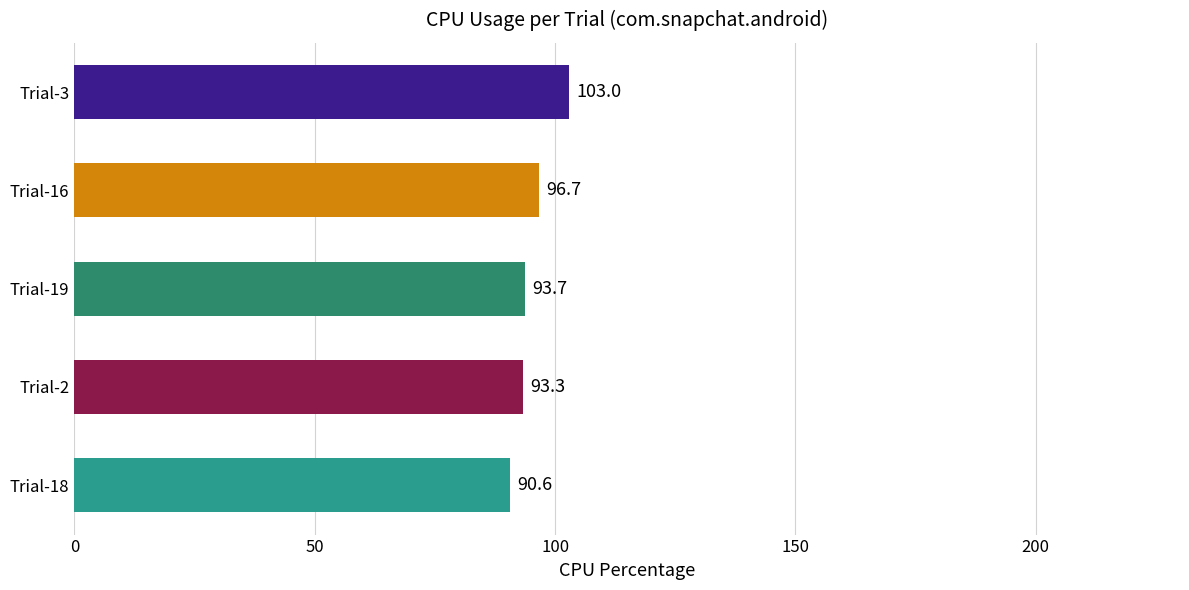

What is the ratio of the value at Trial-2 to the value at Trial-3?

0.9